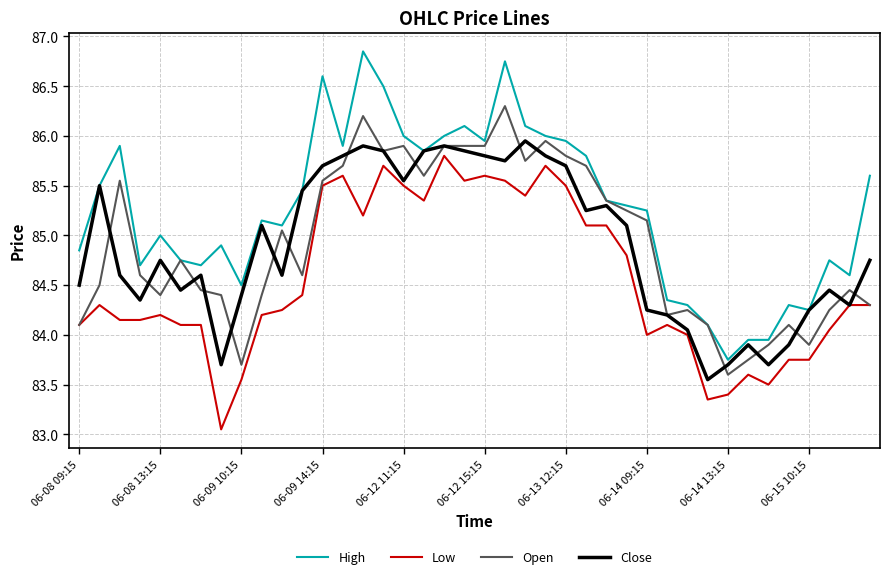

Which series has the largest total across all categories?

High